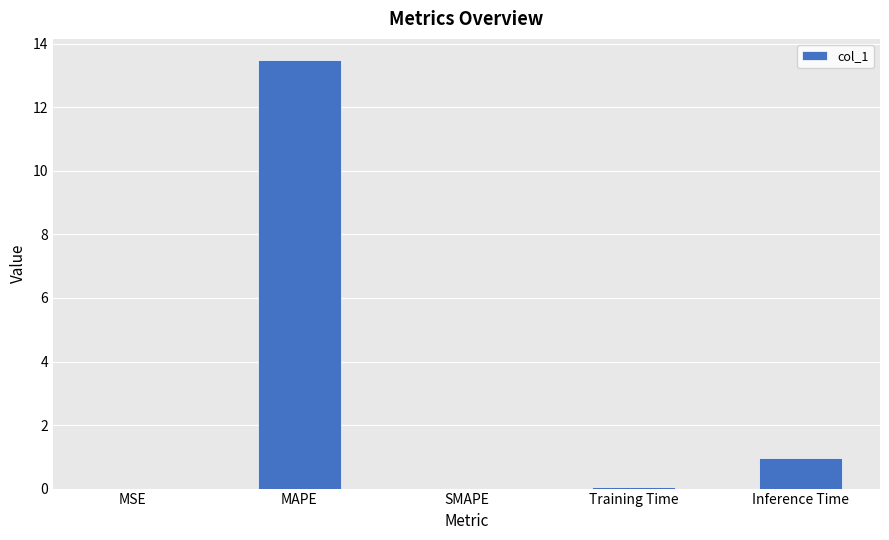

Is it true that the value at Inference Time is 0.9?

True